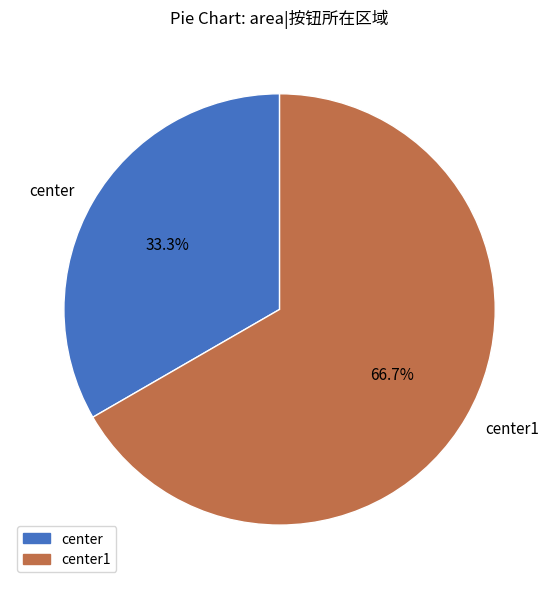

To the nearest percent, what is the combined percentage of center1 and center?

100%